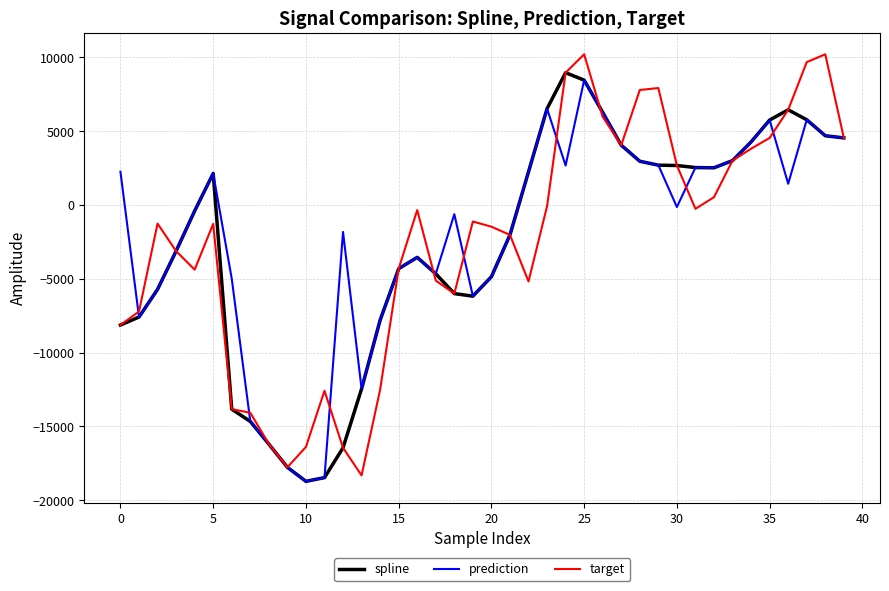

Where is the first local maximum for prediction?

5